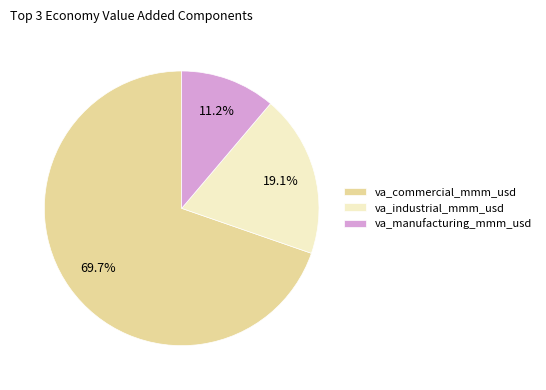

To the nearest percent, what is the difference between the largest and smallest slice percentages?

58%